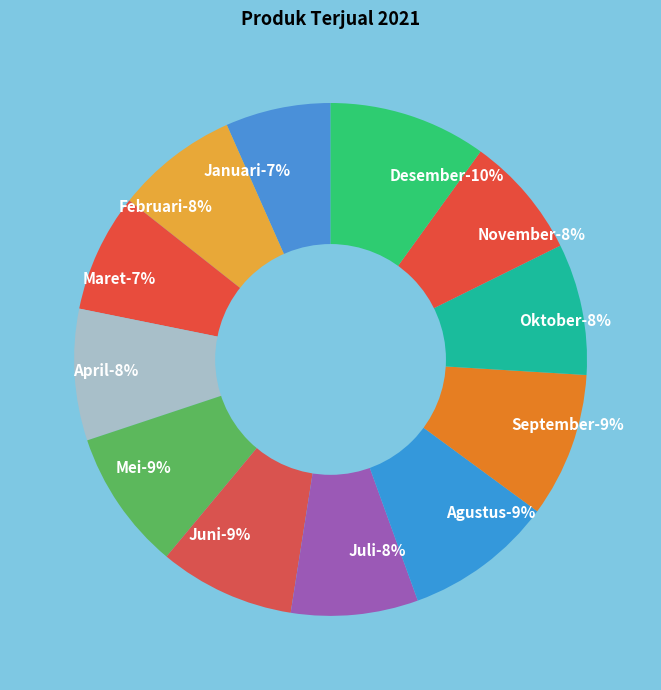

Does Februari account for over 50% of the chart?

No